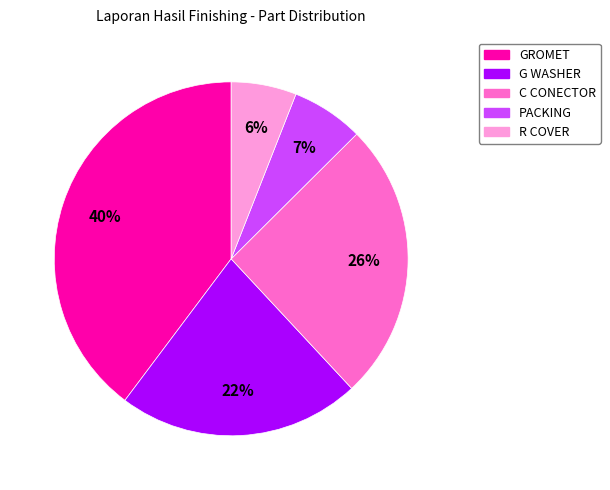

The GROMET slice represents 47% of the pie. True or false?

False